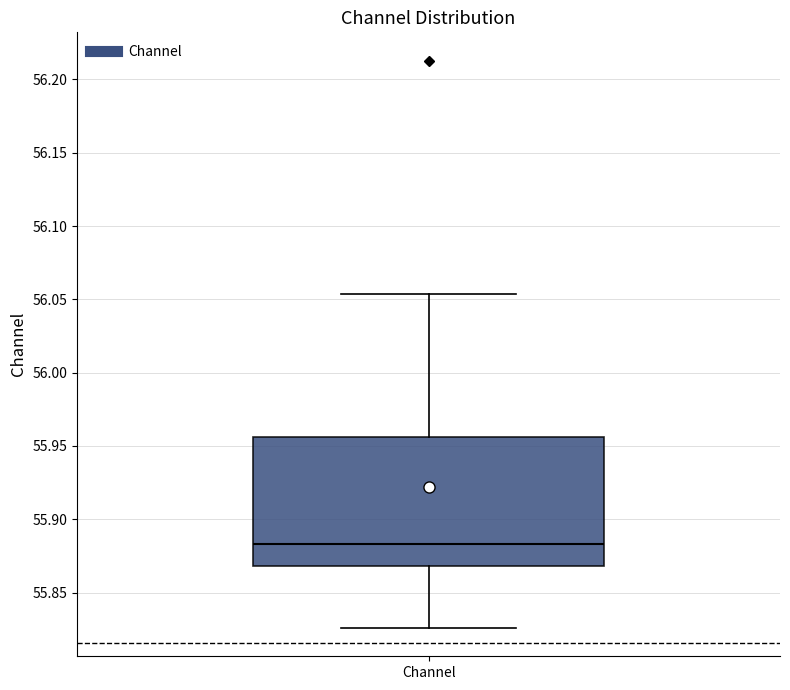

Transcribe this box plot: give where the median line is, the range the box spans, and where the two whiskers end, as read against the y-axis. The values are not printed on the chart, so give them approximately, as read against the axis.

median 55.885, box 55.870 to 55.955, whiskers 55.825 to 56.055